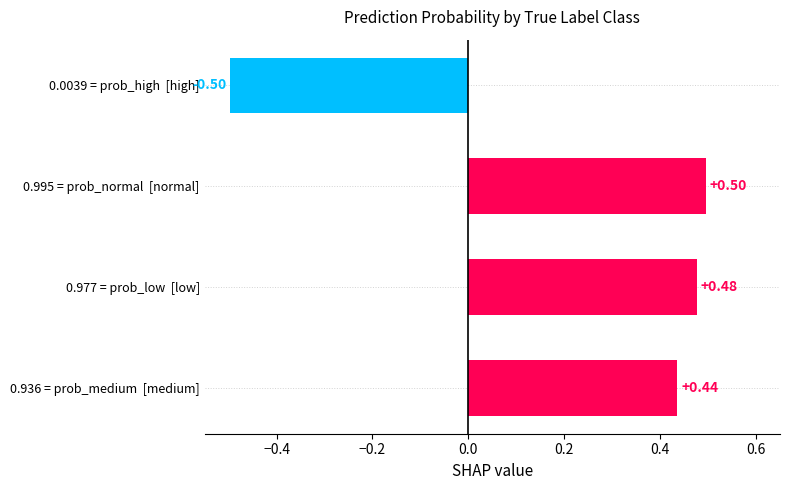

Between 0.995 = prob_normal  [normal] and 0.0039 = prob_high  [high], which is larger?

0.995 = prob_normal  [normal]